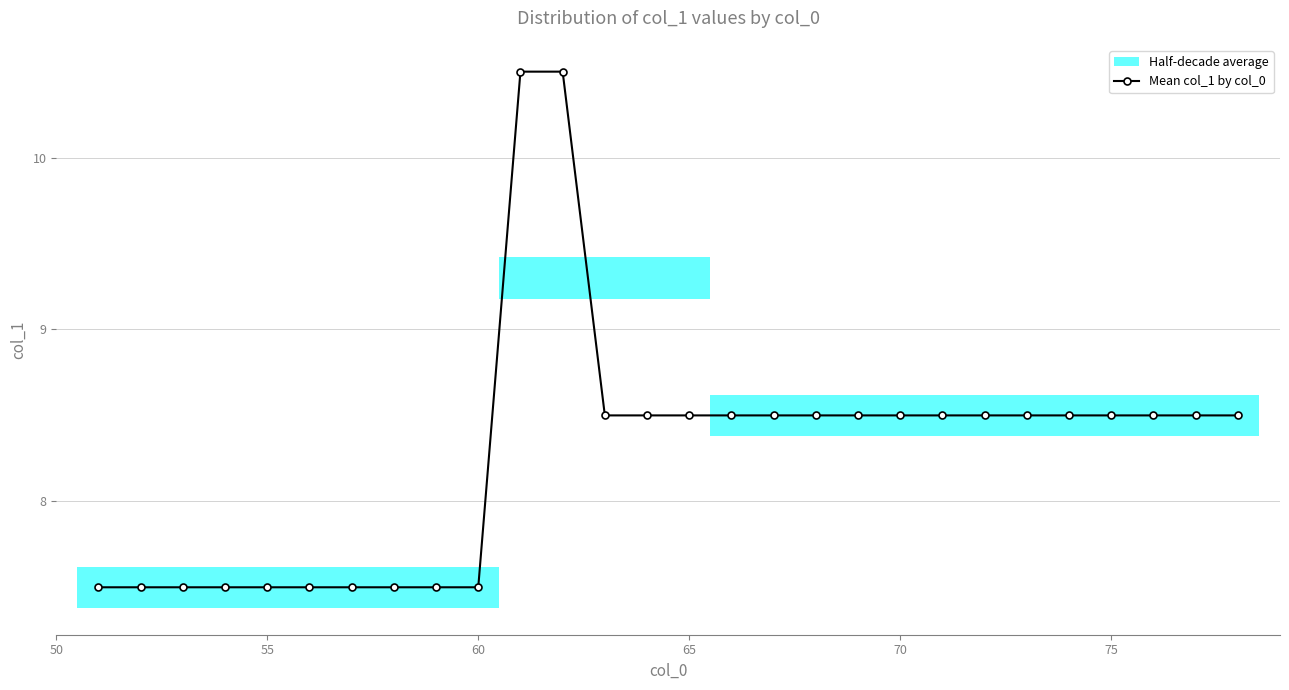

What is the greatest value displayed?

10.5